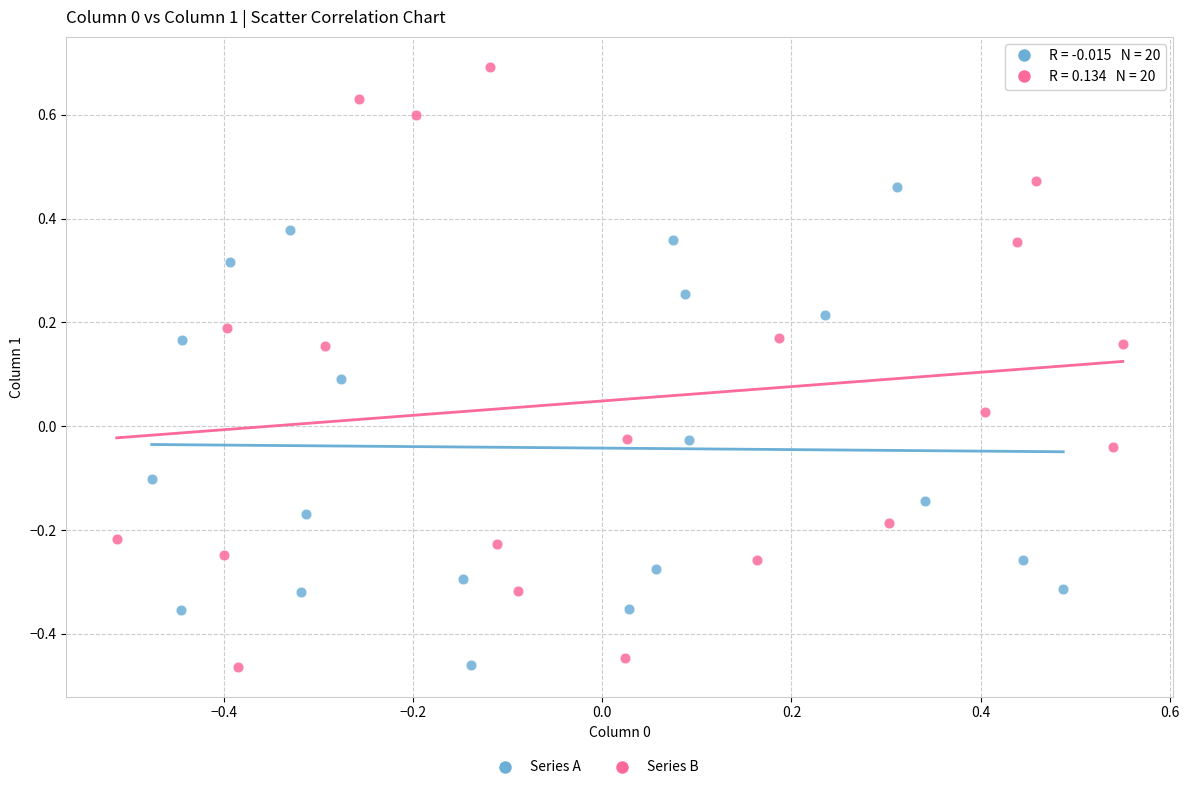

Which series has the largest Y range (max minus min)?

Series B